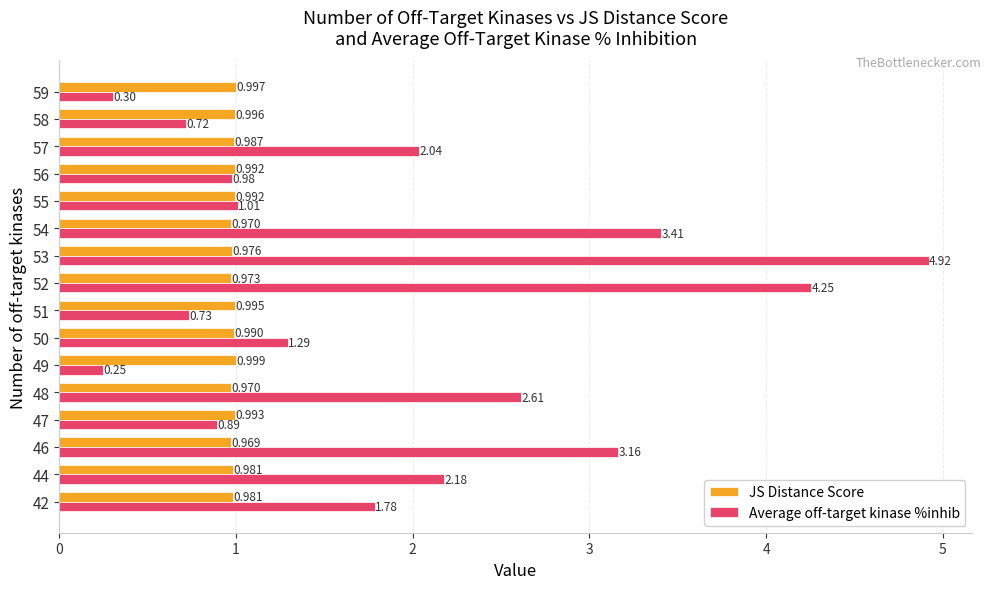

Which series has the widest spread of values?

Average off-target kinase %inhib